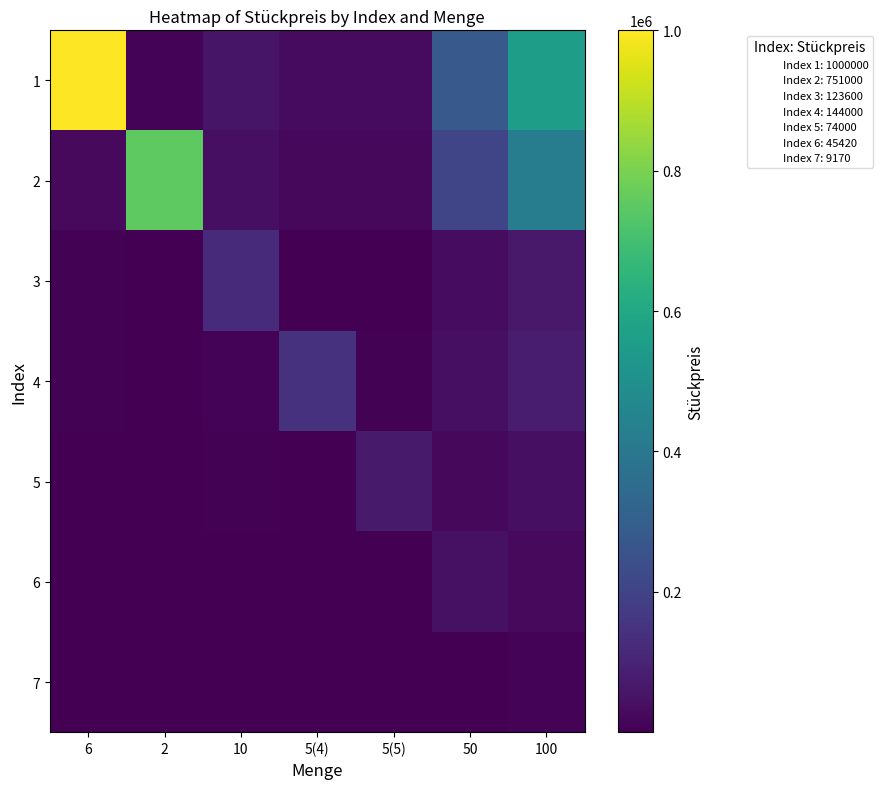

What is the total value across all series at 2?

766687.5